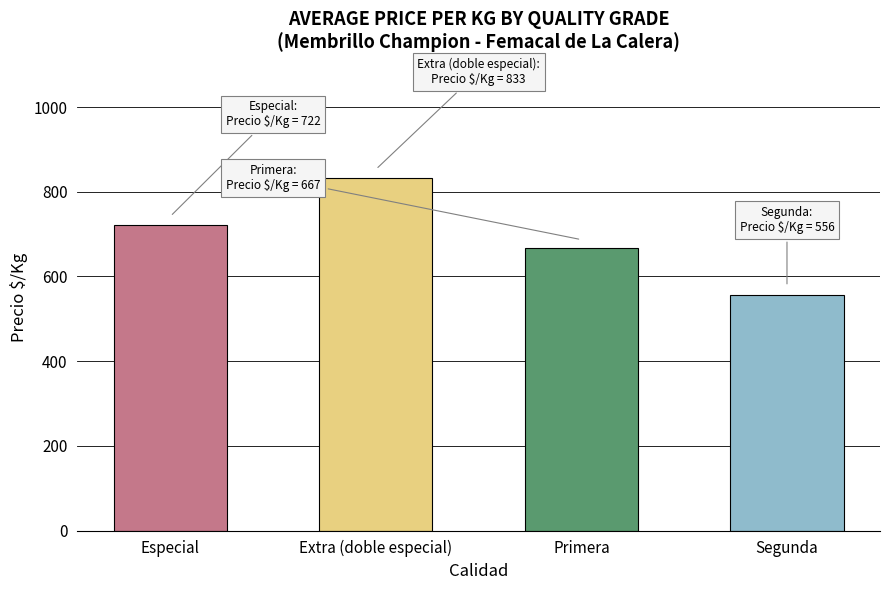

Approximately how many times larger is the value at Segunda compared to Especial?

0.8